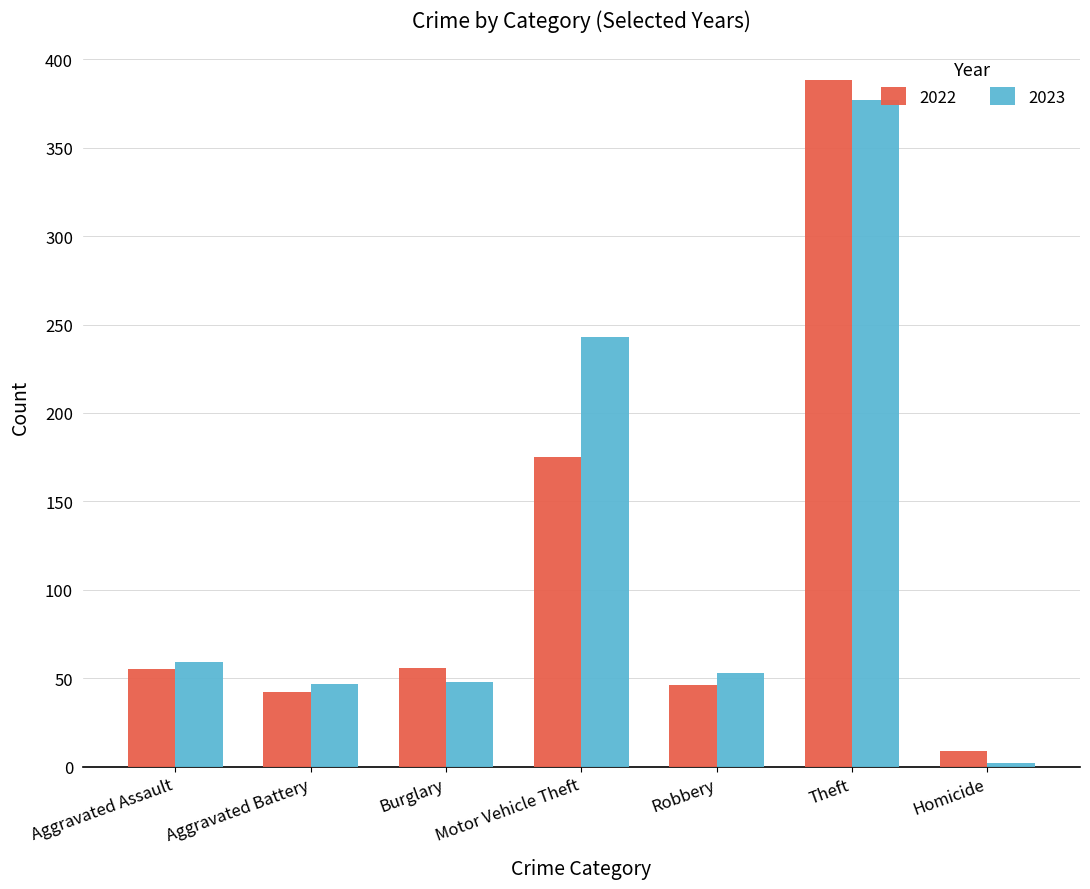

Is it true that 2023 equals 59 at Aggravated Assault?

True